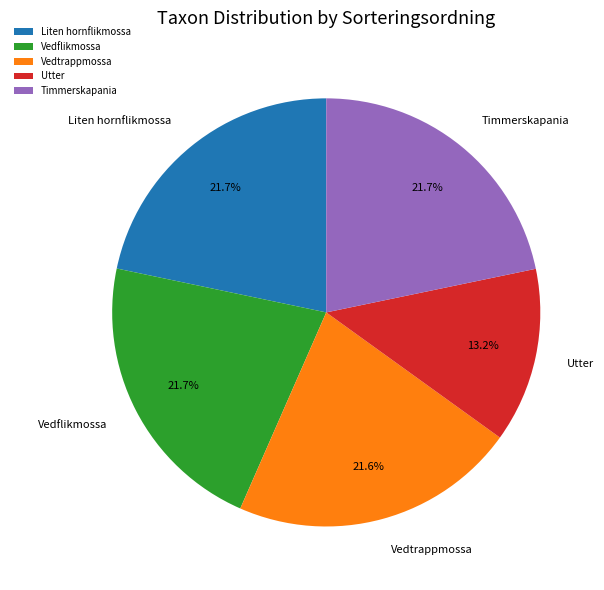

To the nearest percent, what is the difference between the Liten hornflikmossa and Utter slice percentages?

9%